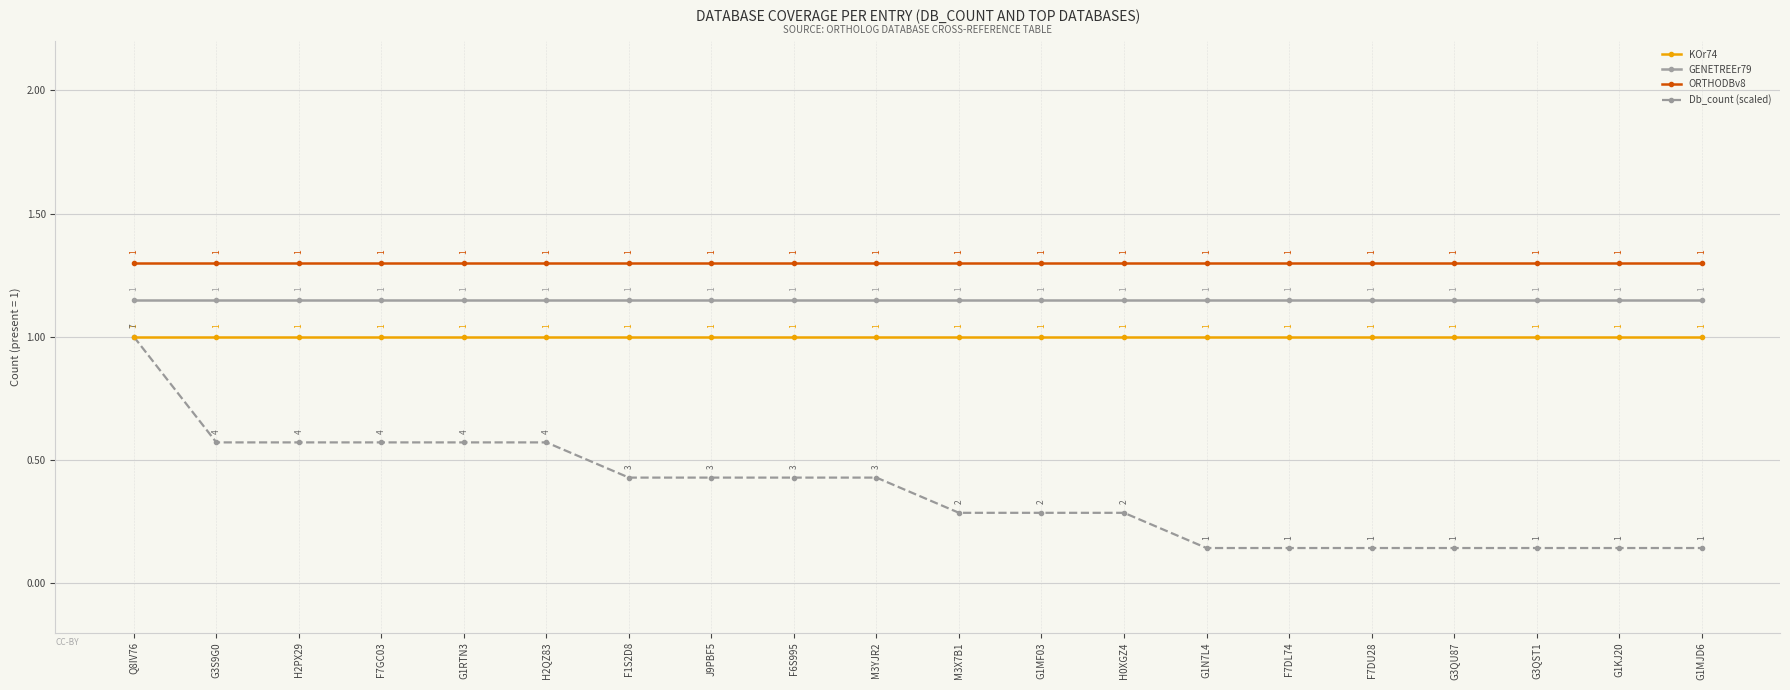

What is the sum of all GENETREEr79 values?

23.0